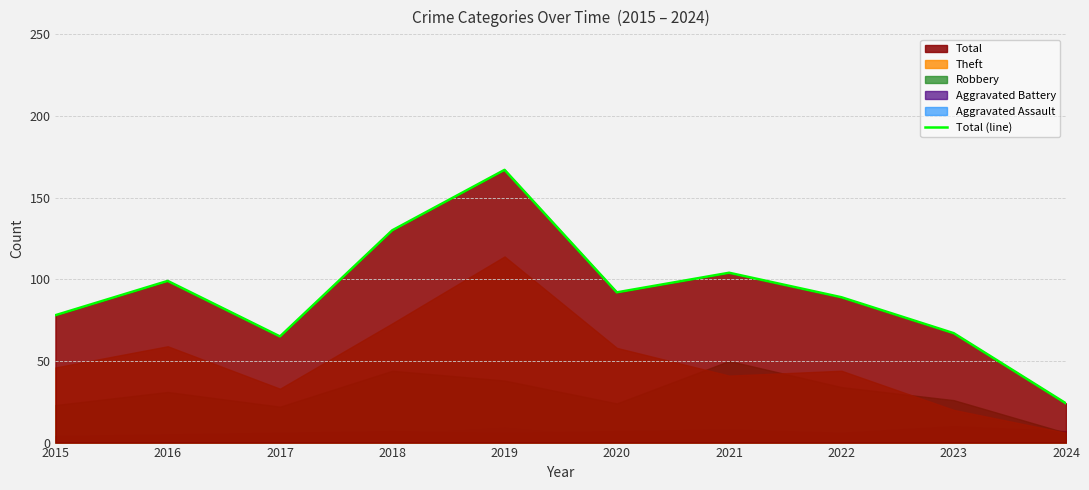

At which category does Aggravated Assault reach its first local valley?

2017